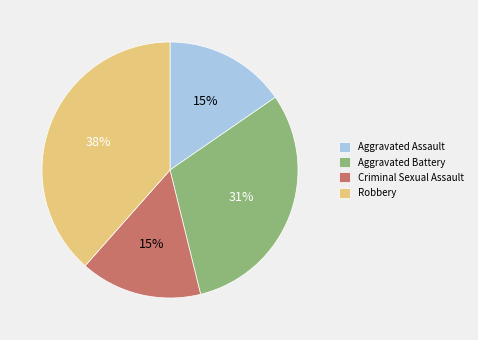

To the nearest percent, what portion does Aggravated Assault represent?

15%